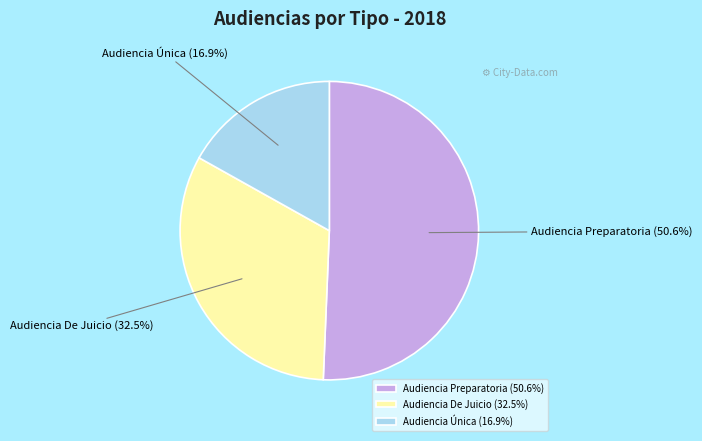

How much of the chart is everything except Audiencia De Juicio?

67.5%